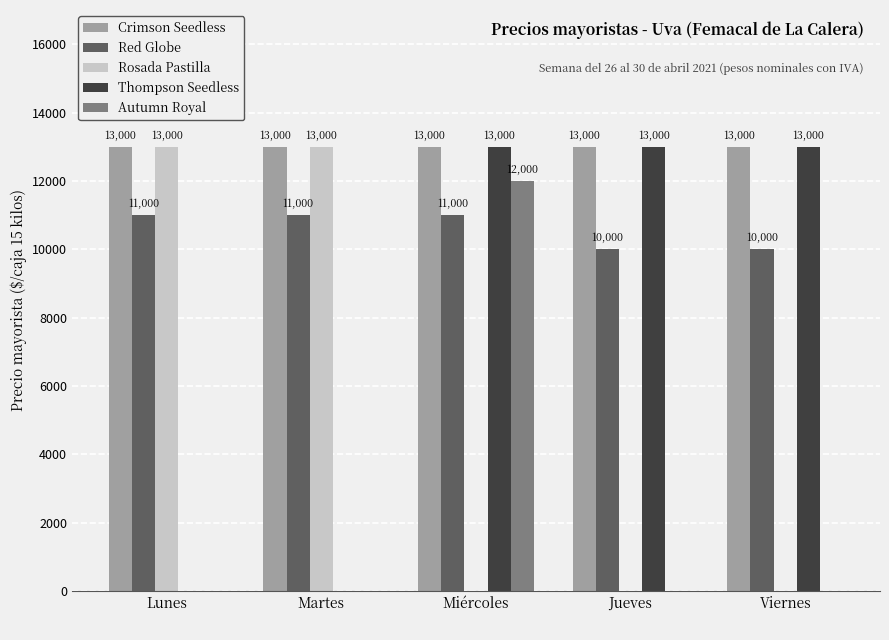

Reading left to right, transcribe all the data shown in this chart.

Crimson Seedless: Lunes
=13000	Martes
=13000	Miércoles
=13000	Jueves
=13000	Viernes
=13000
Red Globe: Lunes
=11000	Martes
=11000	Miércoles
=11000	Jueves
=10000	Viernes
=10000
Rosada Pastilla: Lunes
=13000	Martes
=13000	Miércoles
=0	Jueves
=0	Viernes
=0
Thompson Seedless: Lunes
=0	Martes
=0	Miércoles
=13000	Jueves
=13000	Viernes
=13000
Autumn Royal: Lunes
=0	Martes
=0	Miércoles
=12000	Jueves
=0	Viernes
=0